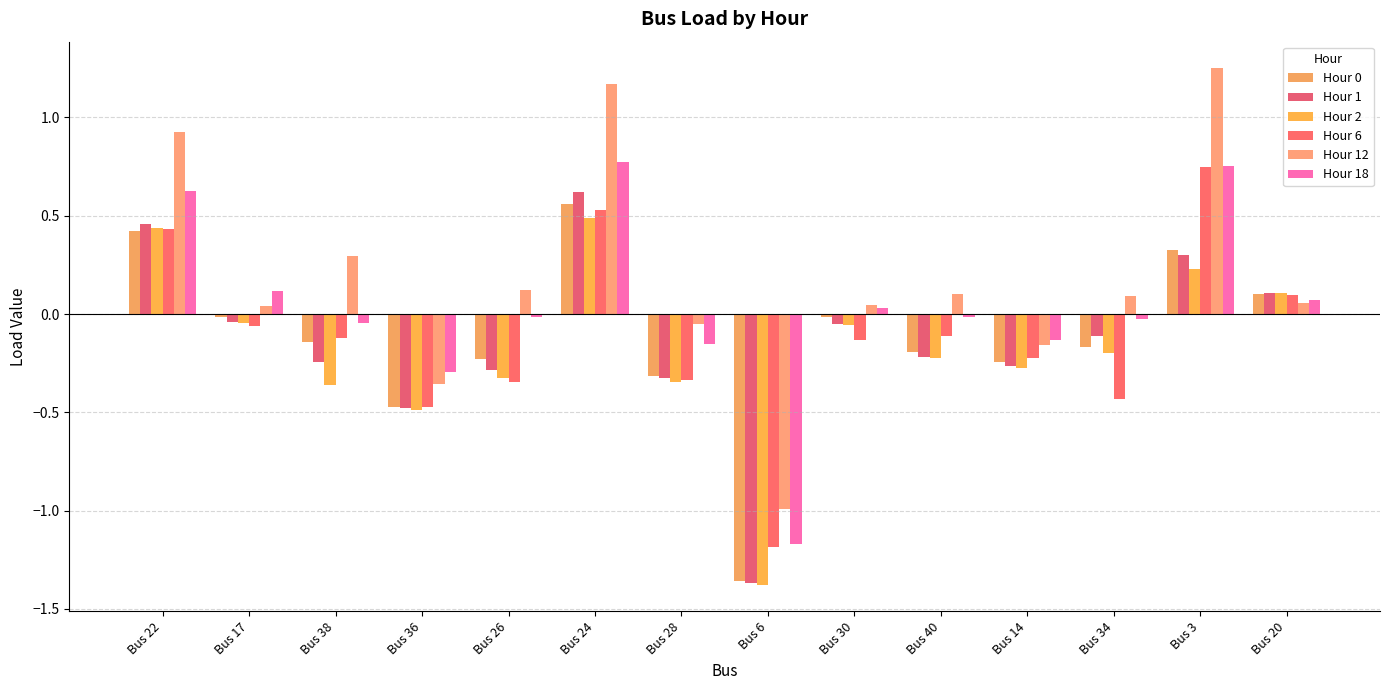

Rank the series at Bus 26 from lowest to highest value.

Hour 6, Hour 2, Hour 1, Hour 0, Hour 18, Hour 12